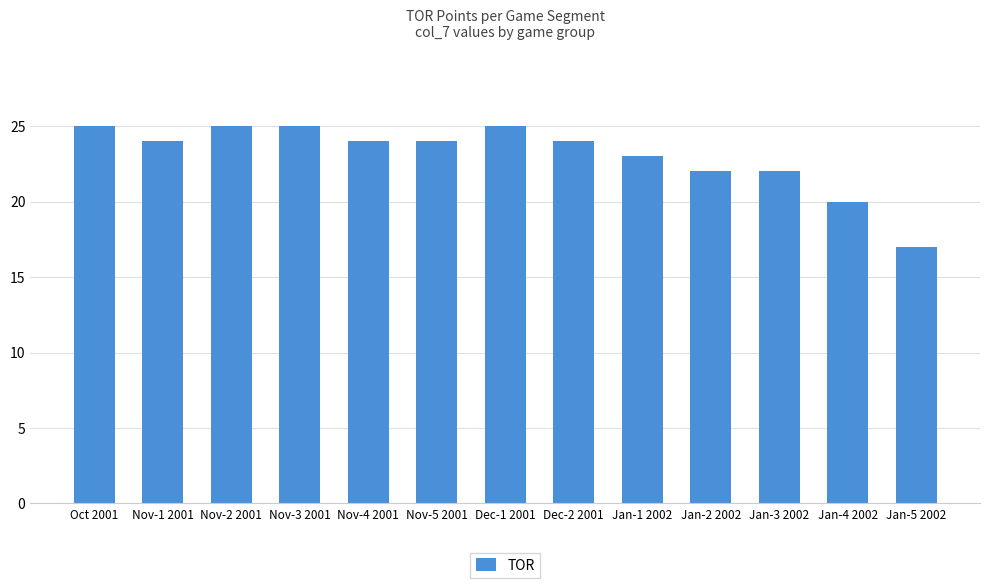

What is the change in value from Dec-1 2001 to Dec-2 2001?

-1